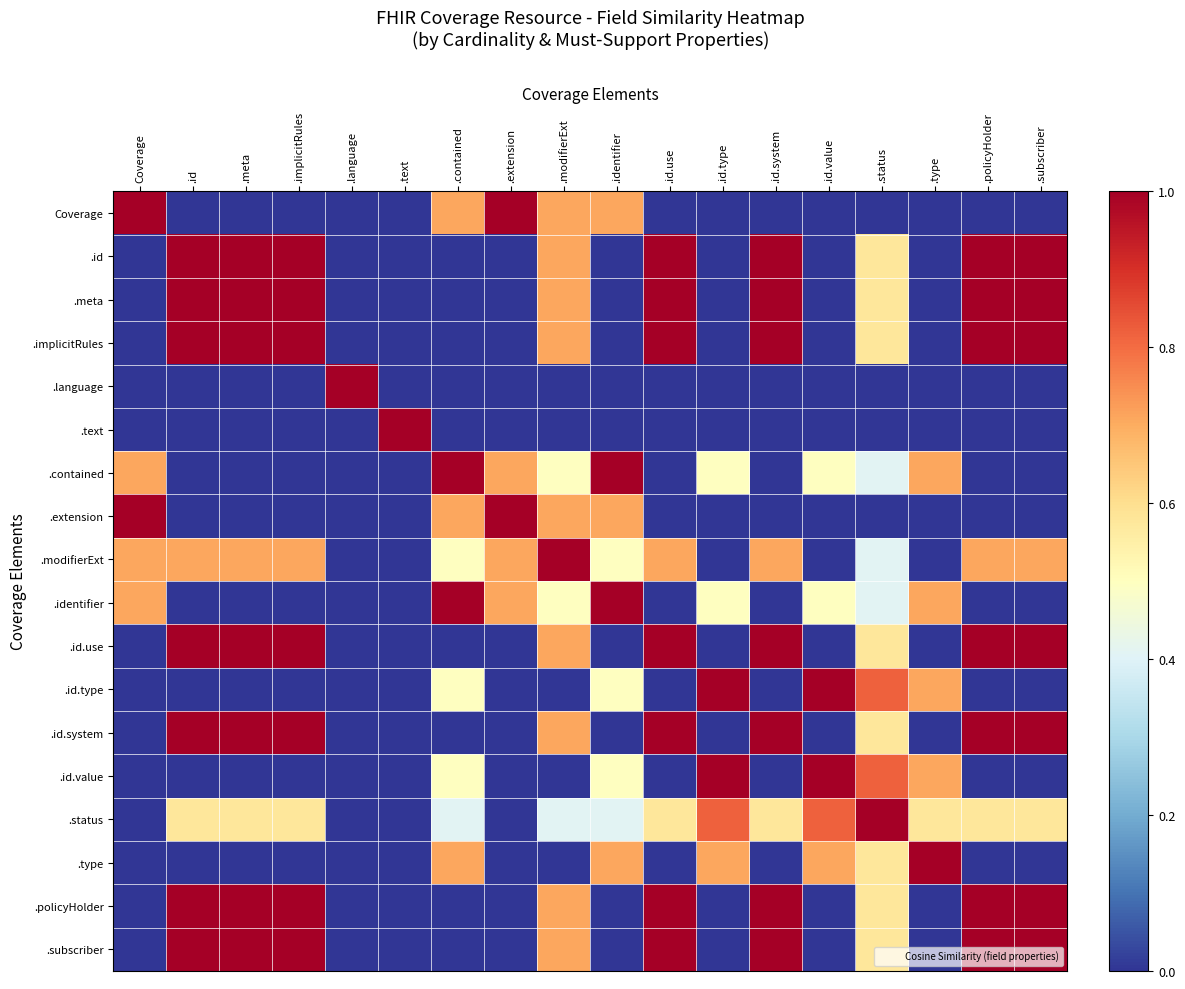

Which category has the lowest value across all series?

.id